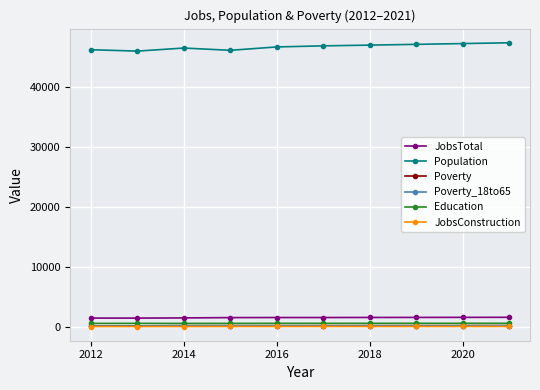

Which series has the largest total across all categories?

Population